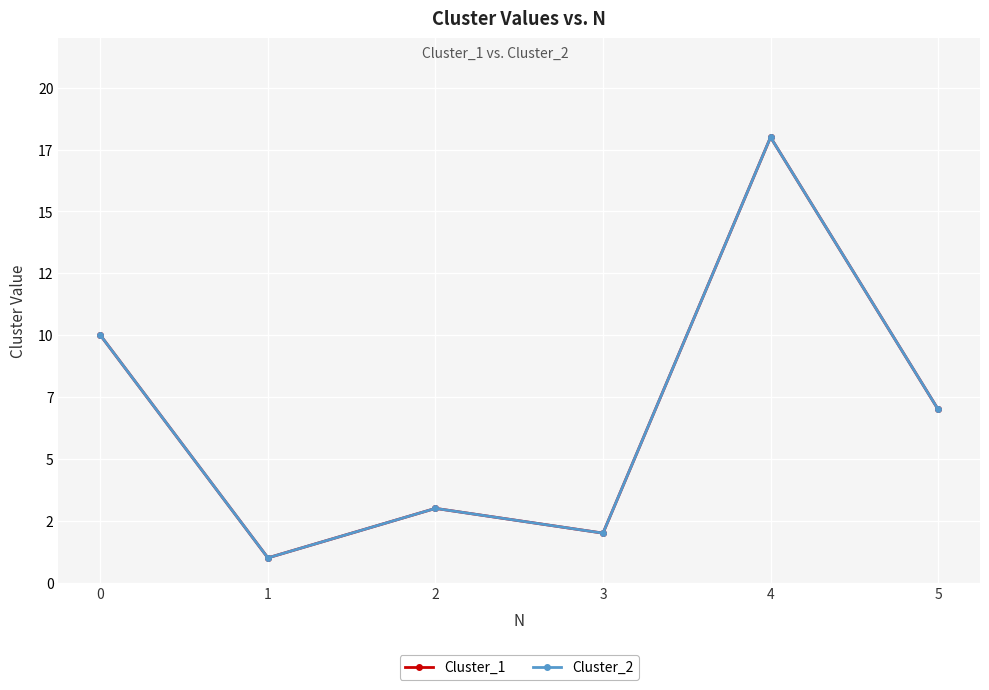

Does the chart have visible grid lines?

Yes